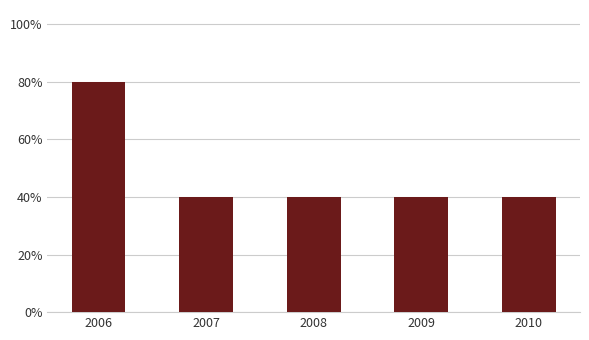

The chart shows a value of 0.4 at 2010. True or false?

True